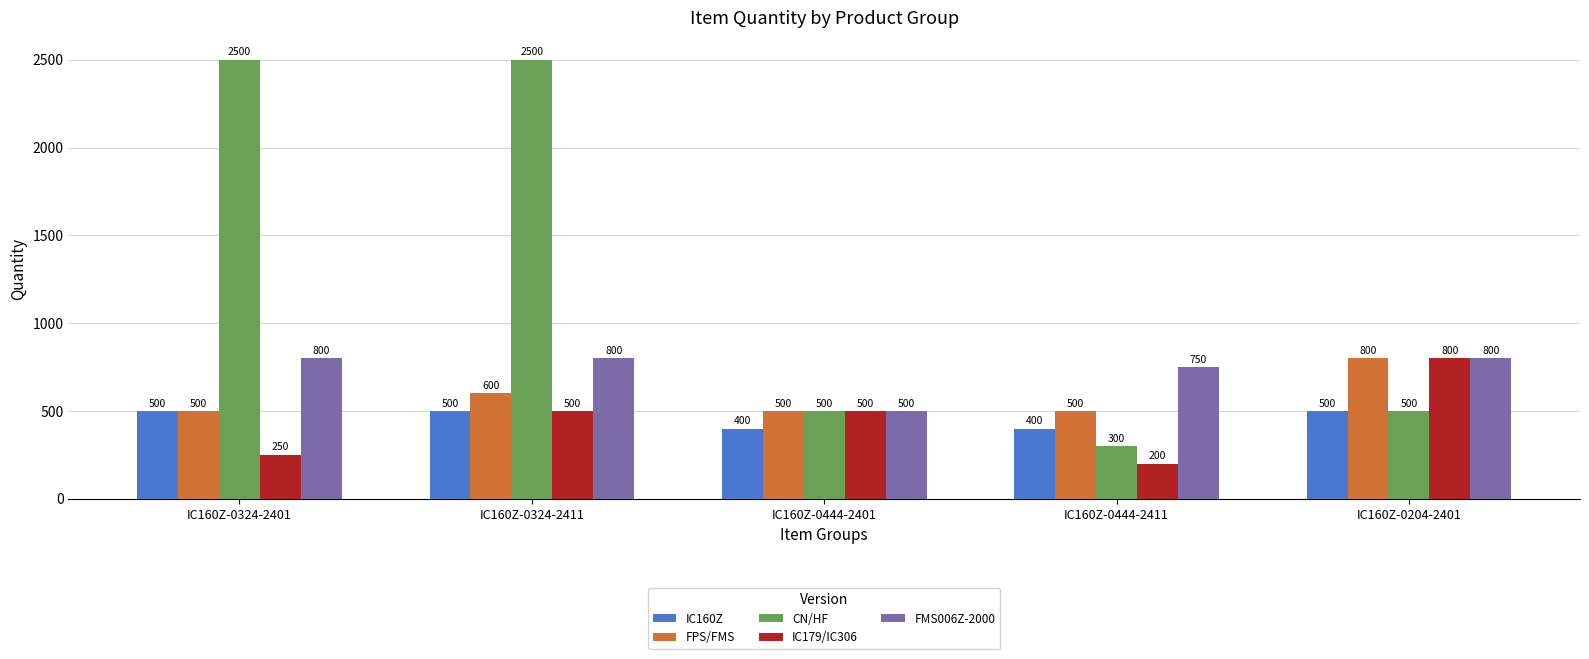

Which series has the largest range (max minus min)?

CN/HF